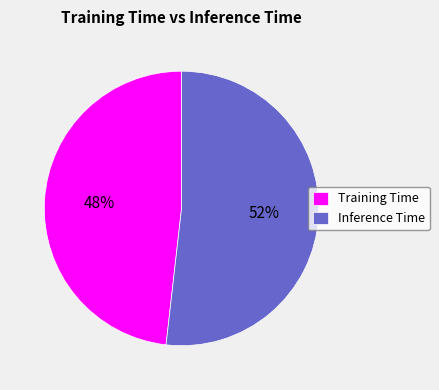

How many slices are in this pie chart?

2